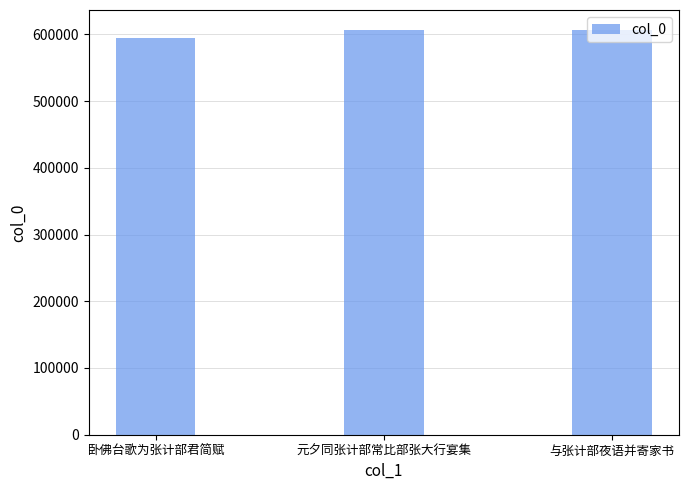

What is the label of the 3rd bar from the left?

与张计部夜语并寄家书